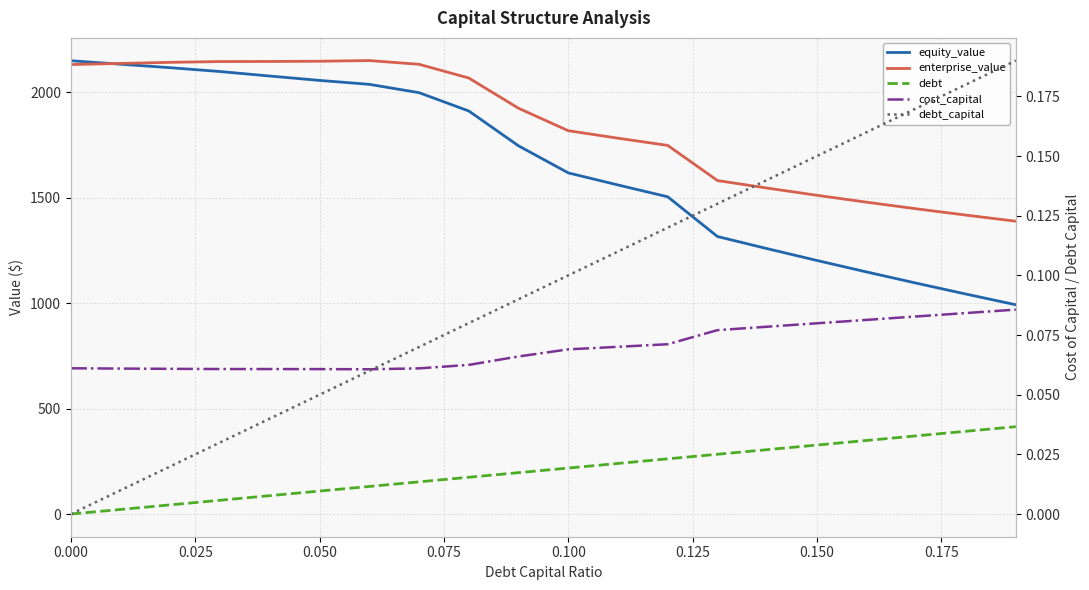

What is the minimum value for enterprise_value?

1388.5